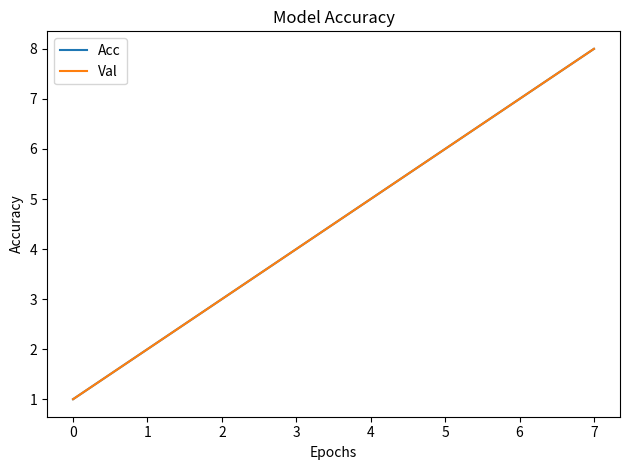

Does the chart have visible grid lines?

No